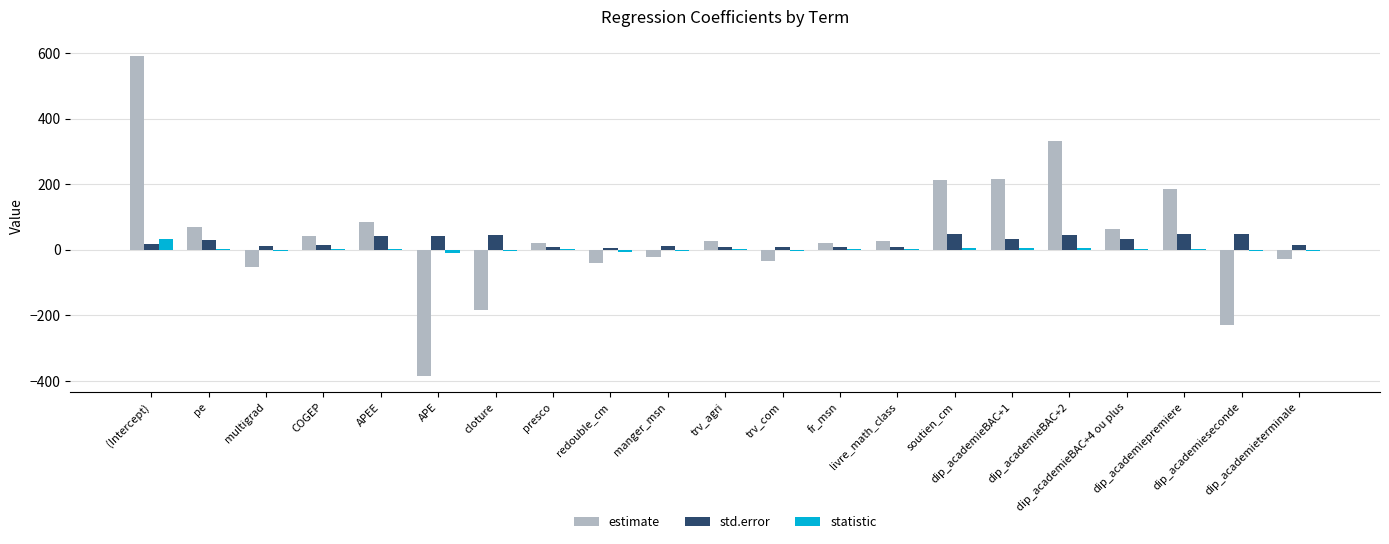

Which series has the widest spread of values?

estimate